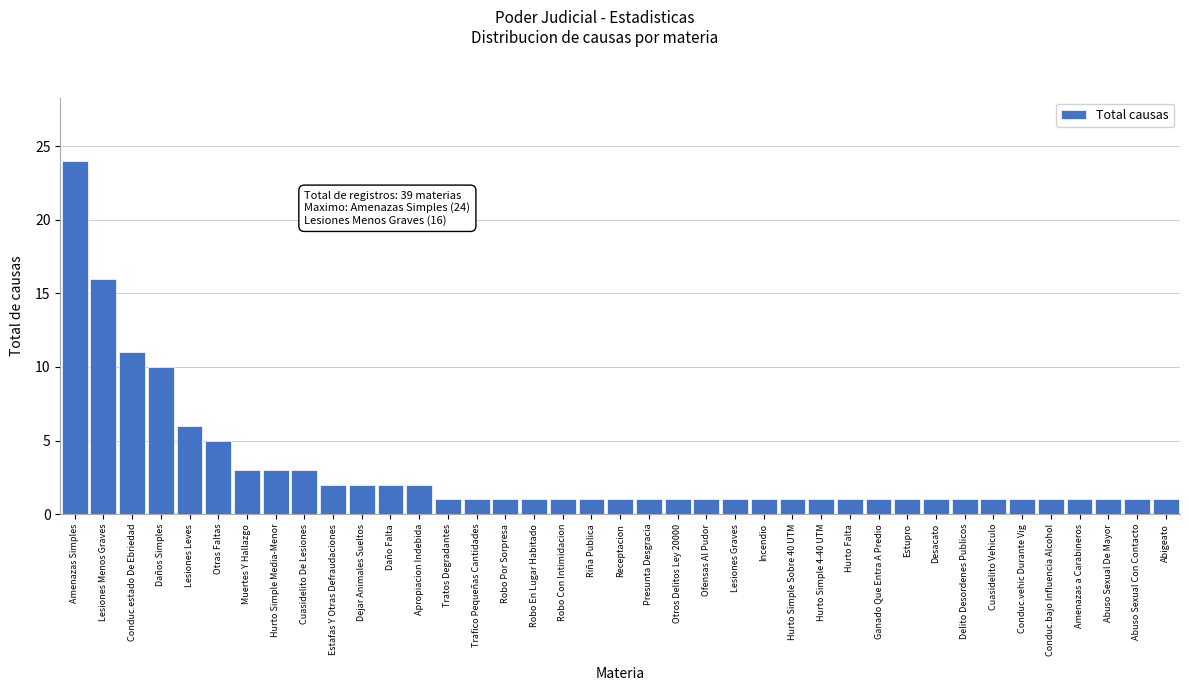

At which label is the value closest to 12?

Conduc.estado De Ebriedad